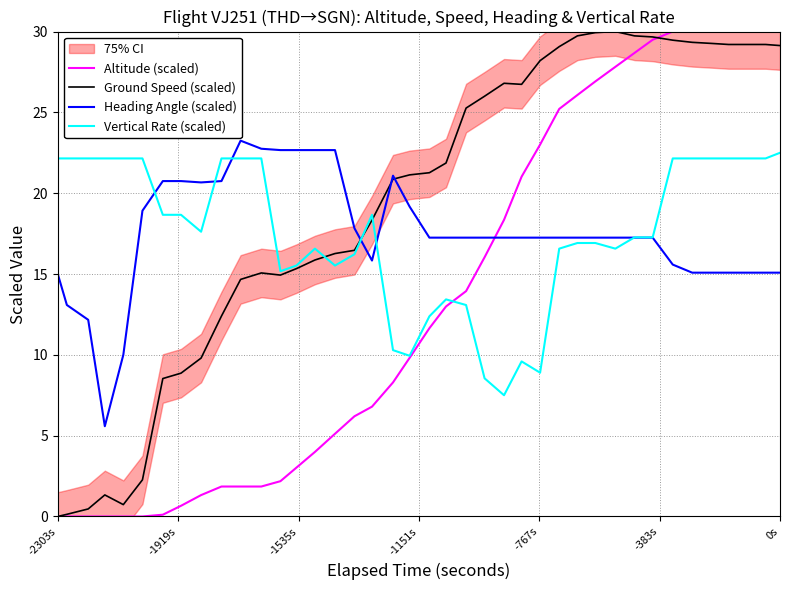

How many times do Altitude (scaled) and Heading Angle (scaled) cross each other?

1